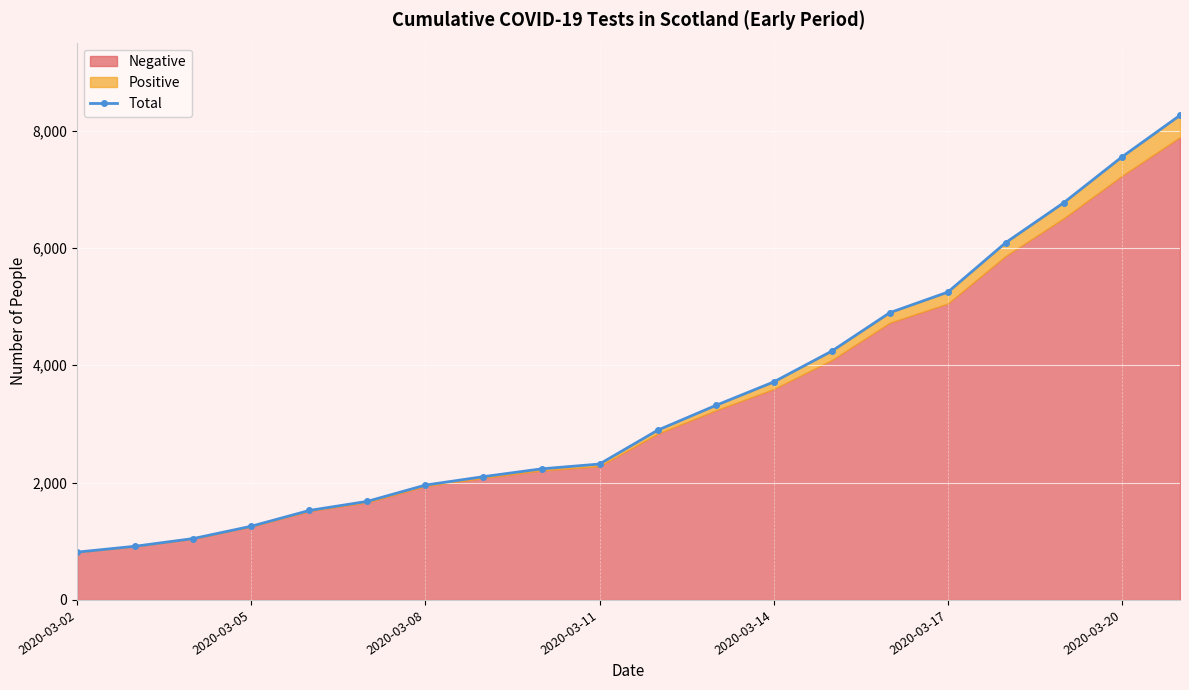

What is the change in value from 9 to 14?

+2579